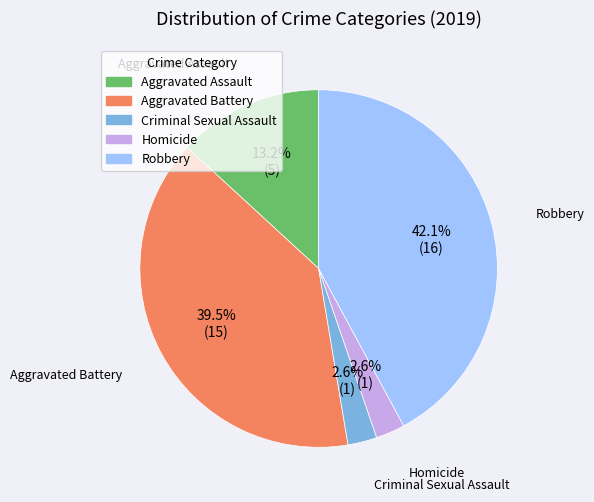

To the nearest percent, what portion does Homicide represent?

3%